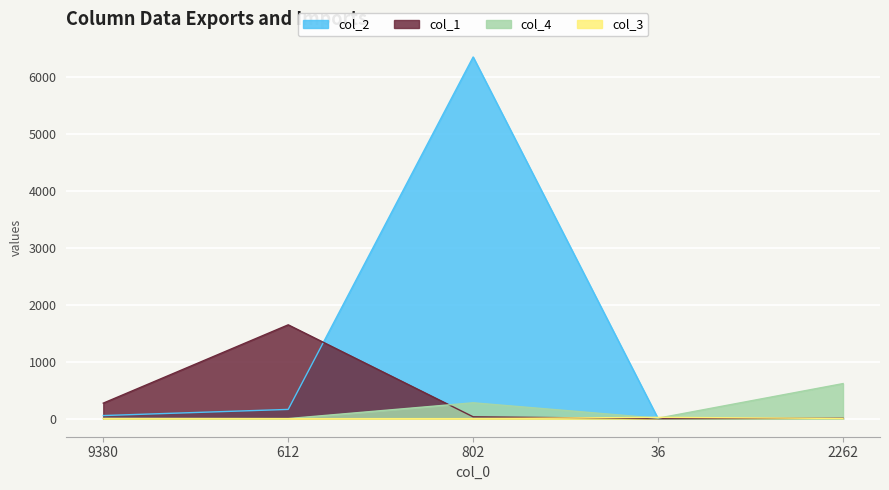

Is it true that col_3 equals 1 at 9380?

True